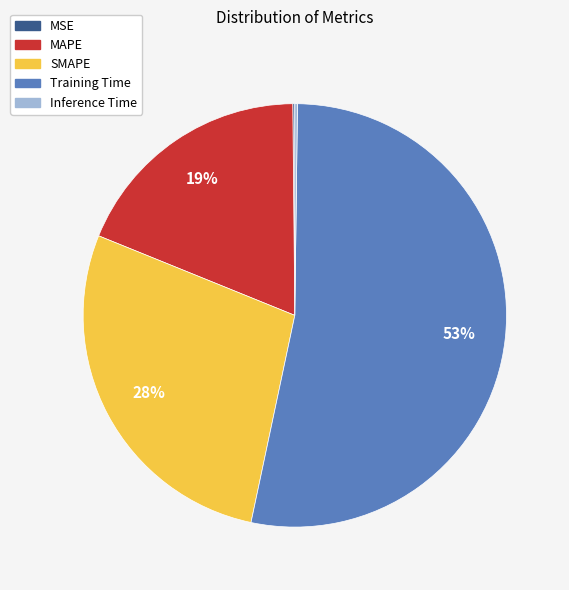

Does MAPE represent more than half of the total?

No